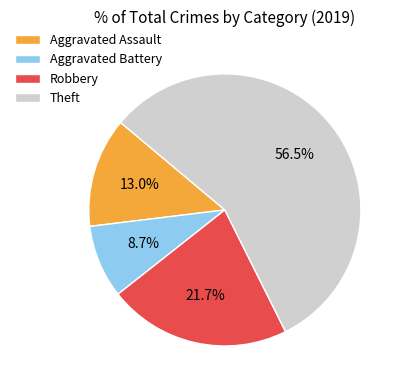

Do Robbery and Aggravated Assault together represent more than half of the pie?

No